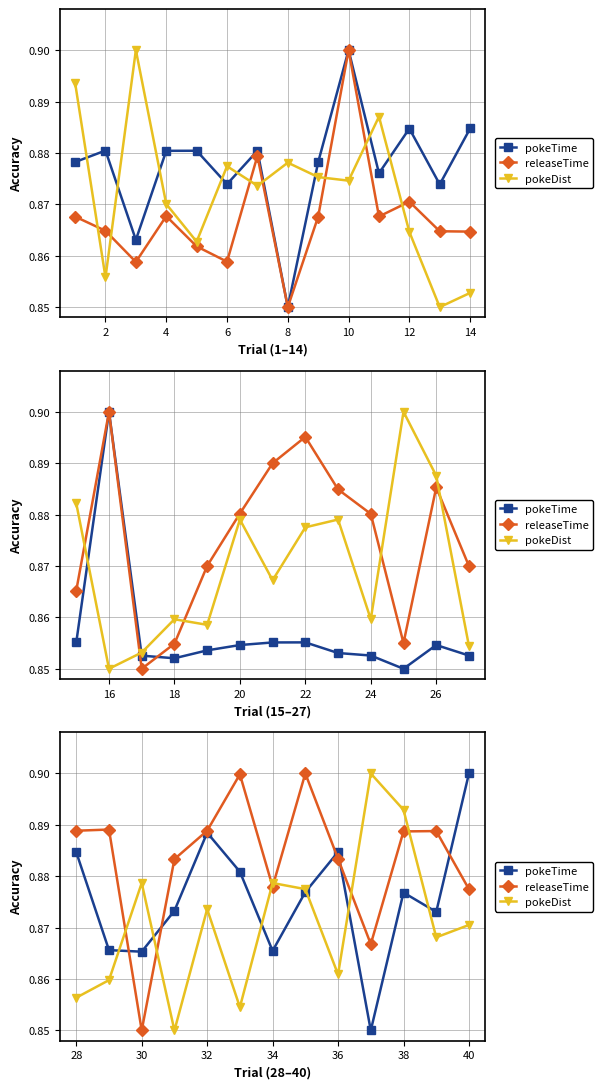

What are all the series names shown in the legend?

pokeTime, releaseTime, pokeDist